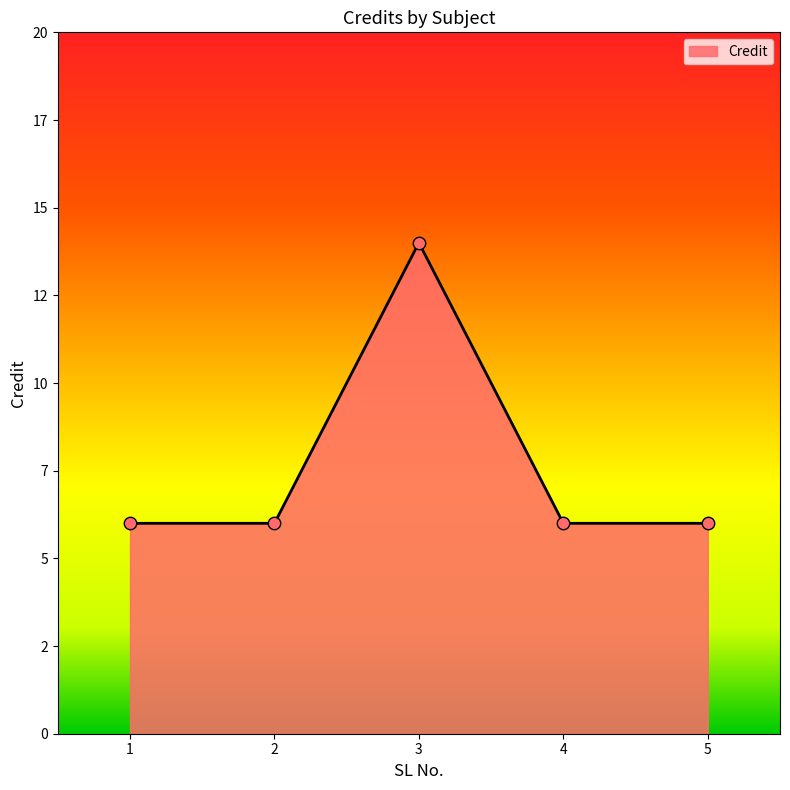

Which has a higher value, 3 or 5?

3